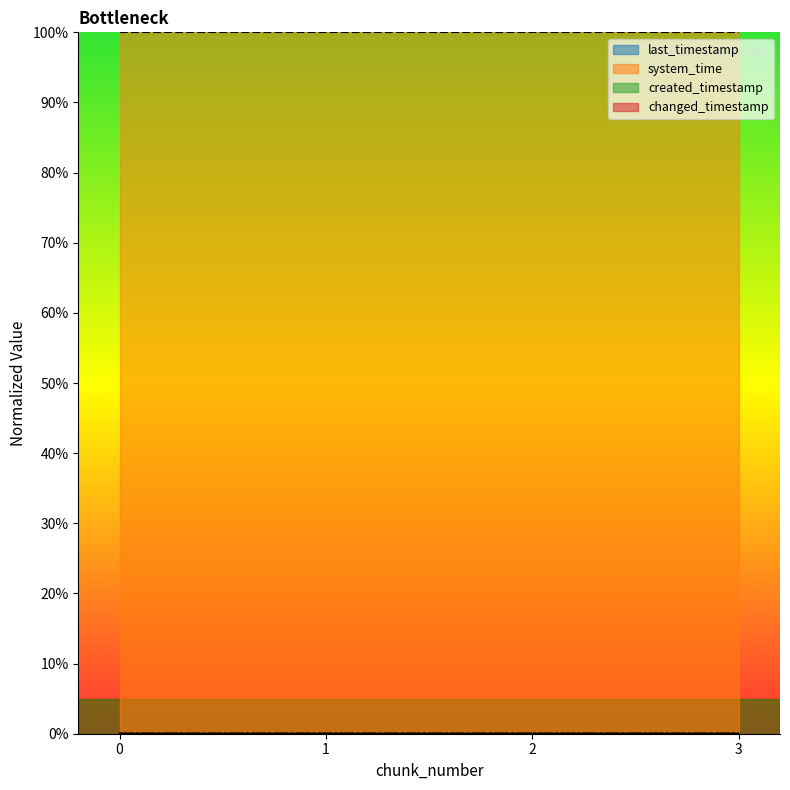

Between 0 and 2, which series saw the biggest shift?

last_timestamp